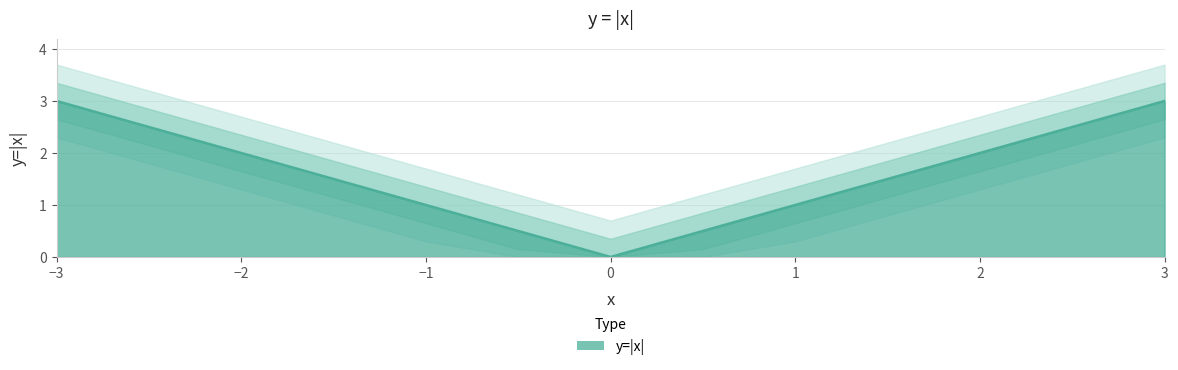

List the labels in order of value, smallest first.

0.0, -0.5, 0.5, -1.0, 1.0, -1.5, 1.5, -2.0, 2.0, -2.5, 2.5, -3.0, 3.0